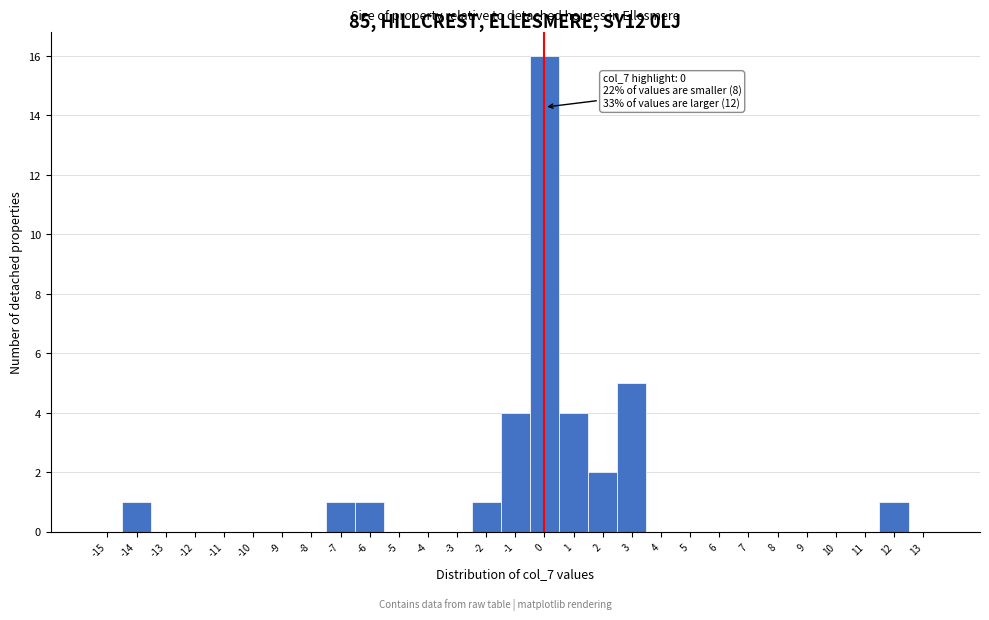

Which range on the x-axis has the tallest bar?

-0.5 to 0.5